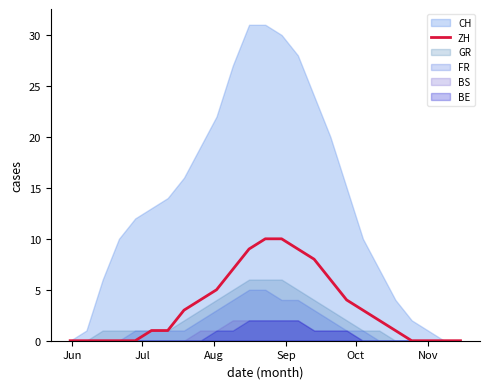

True or false: the data has more than 1 interior local peaks.

False